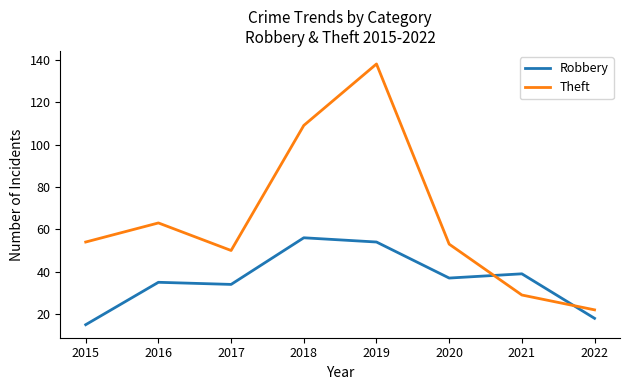

Which series ends up on top after the final intersection of Robbery and Theft?

Theft